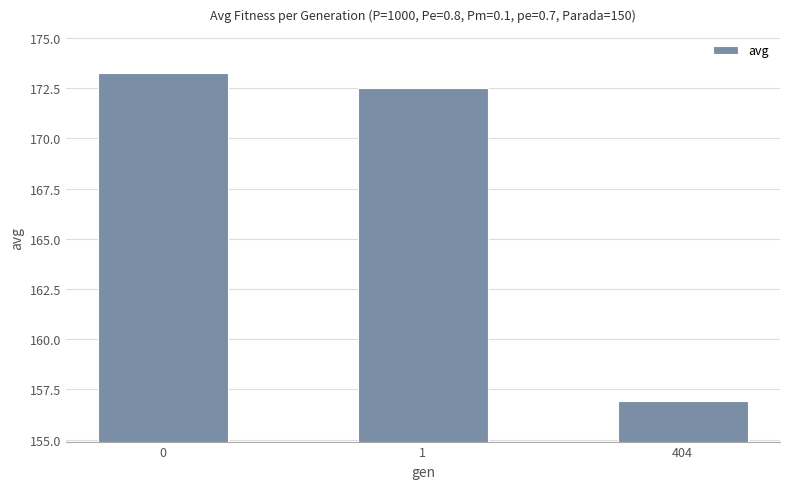

What is the greatest value displayed?

173.2